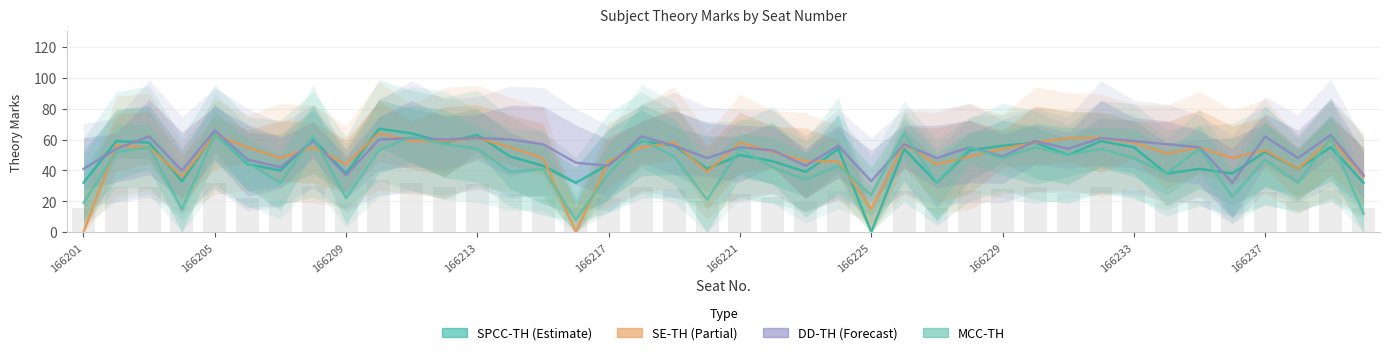

What is the total value across all series at 166216?

85